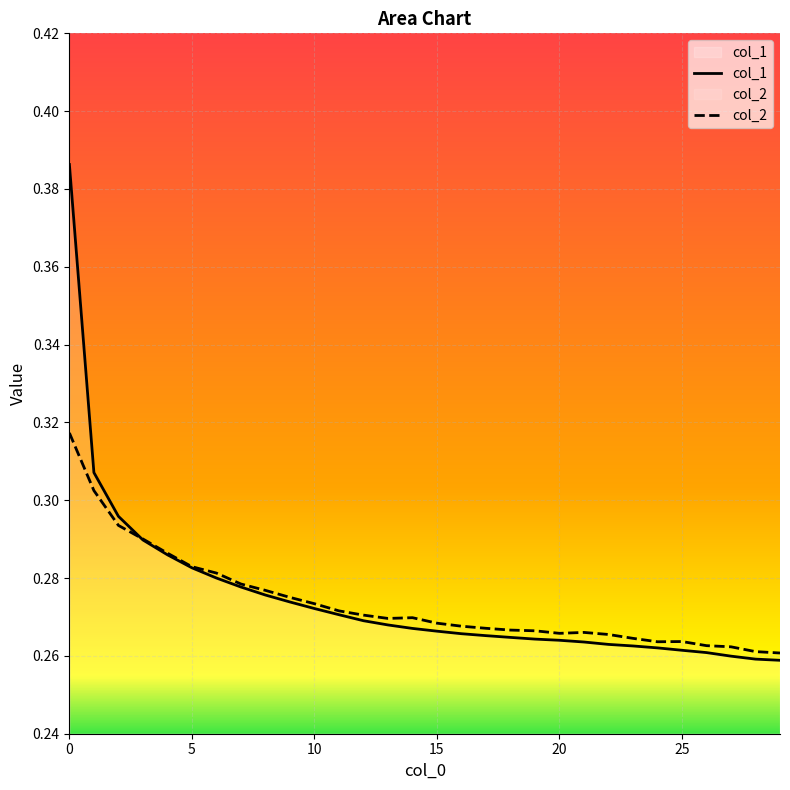

Reading left to right, extract all data points from this chart.

col_1: 0.4	0.3	0.3	0.3	0.3	0.3	0.3	0.3	0.3	0.3	0.3	0.3	0.3	0.3	0.3	0.3	0.3	0.3	0.3	0.3	0.3	0.3	0.3	0.3	0.3	0.3	0.3	0.3	0.3	0.3
col_2: 0.3	0.3	0.3	0.3	0.3	0.3	0.3	0.3	0.3	0.3	0.3	0.3	0.3	0.3	0.3	0.3	0.3	0.3	0.3	0.3	0.3	0.3	0.3	0.3	0.3	0.3	0.3	0.3	0.3	0.3